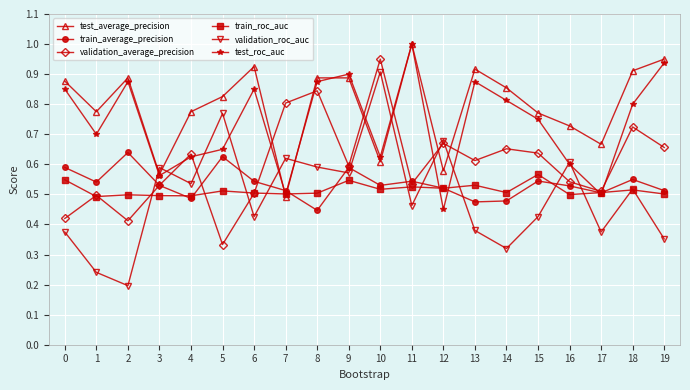

Where is test_roc_auc nearest to the value 0?

12